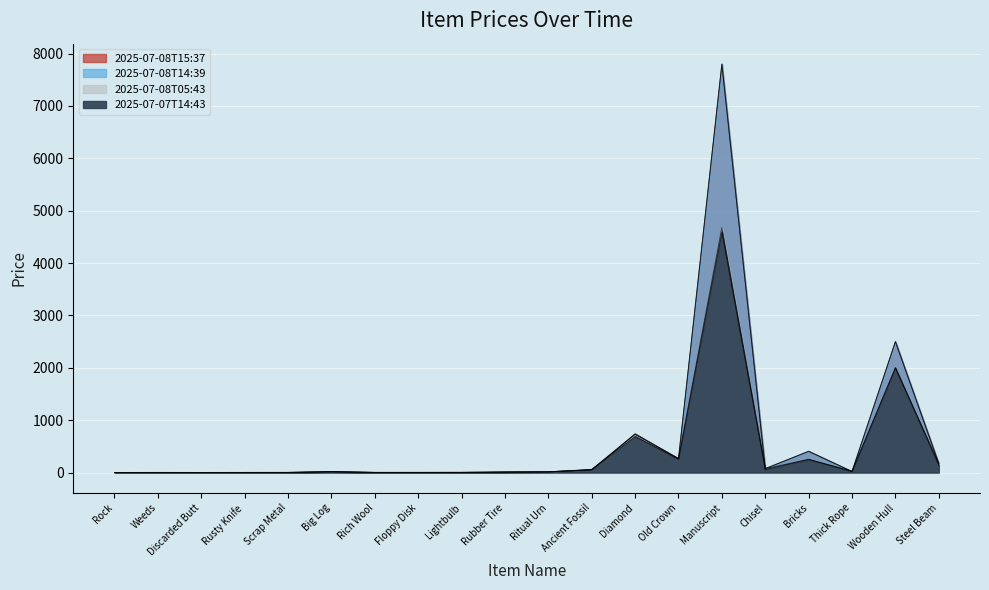

What is the sum of all 2025-07-08T15:37 values?

12068.0